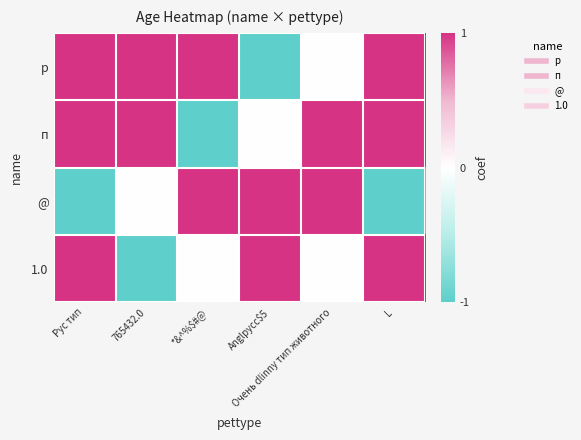

Rank the series by their maximum value, from lowest to highest.

p, п, @, 1.0